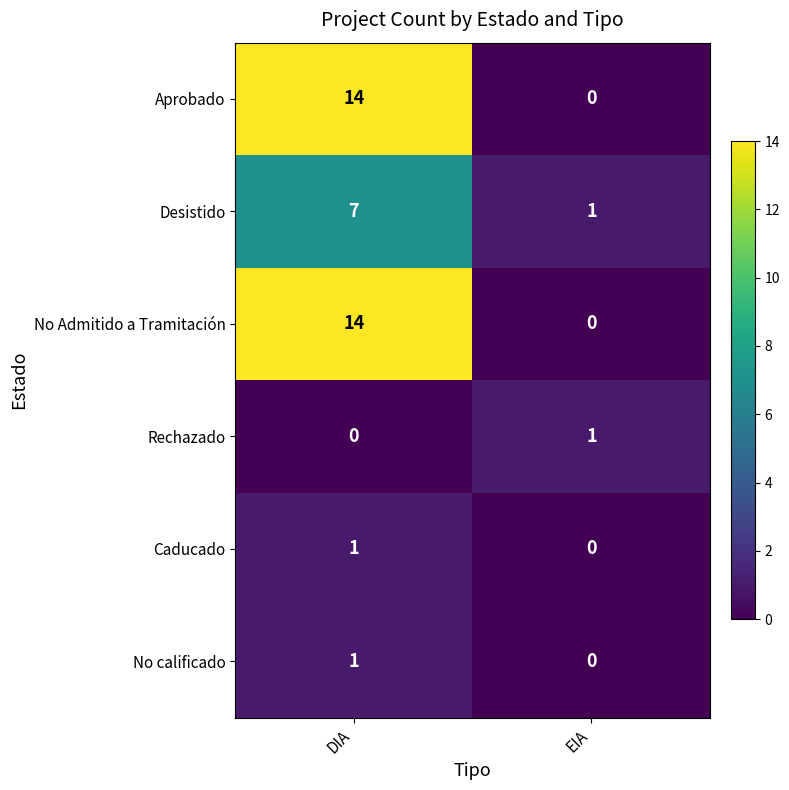

Which label corresponds to the largest value in the chart?

DIA